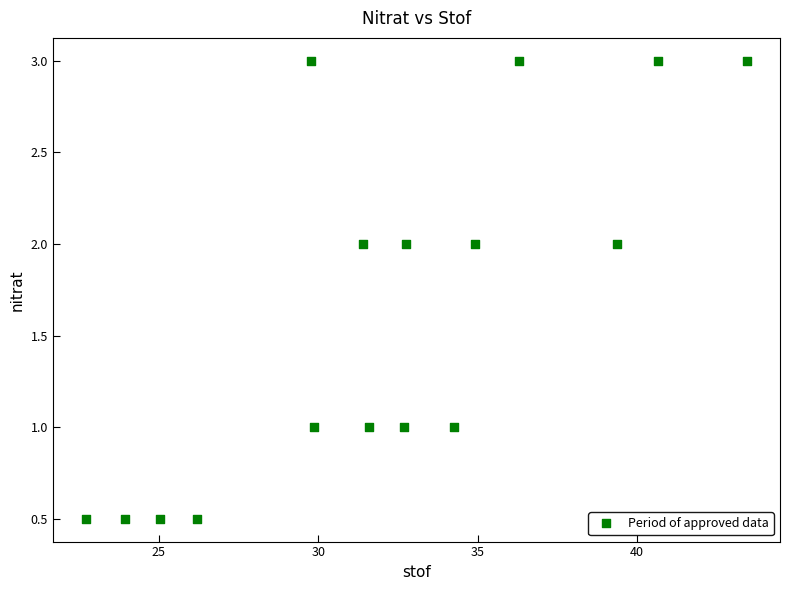

What is the range of Y values (max minus min)?

2.5